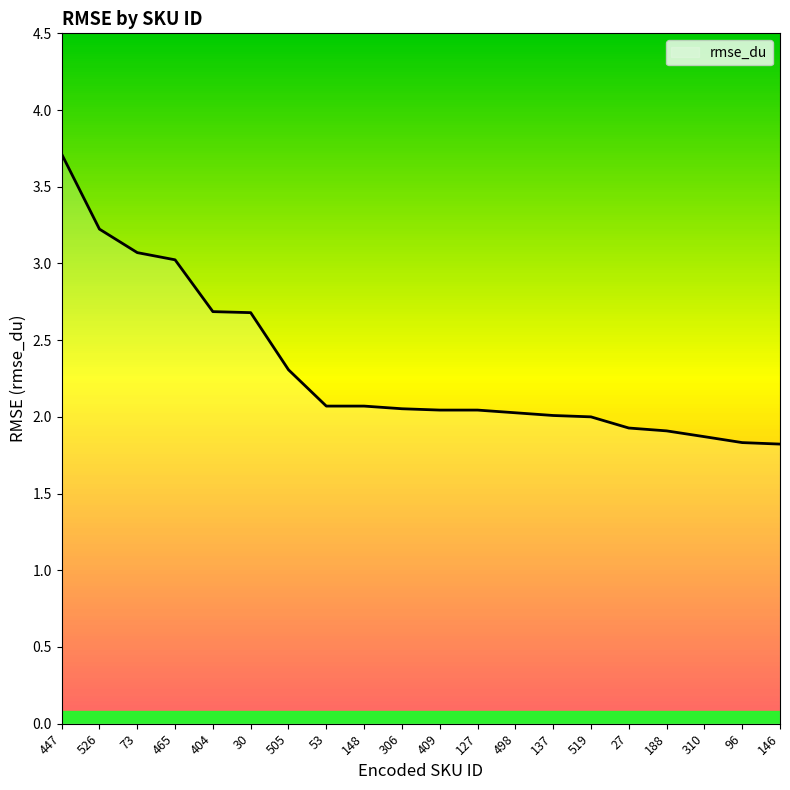

What is the ratio of the value at 127 to the value at 73?

0.7